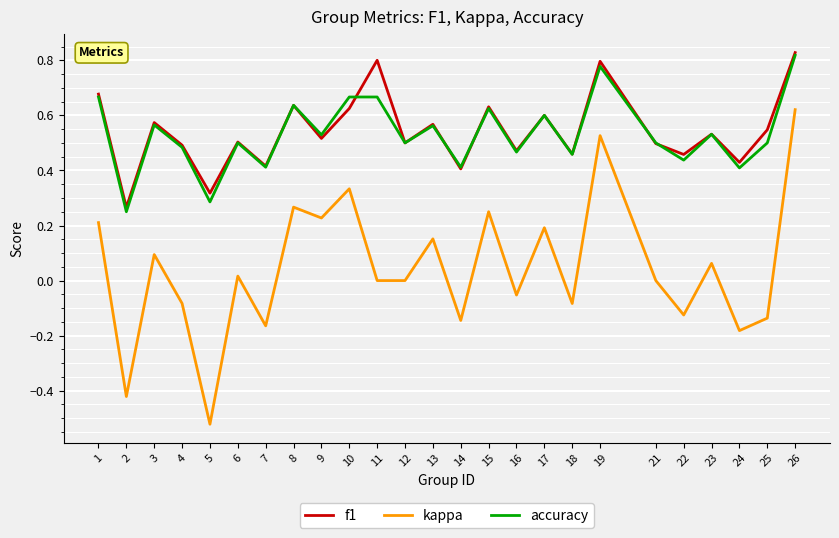

At which category is the sum across all series the highest?

26